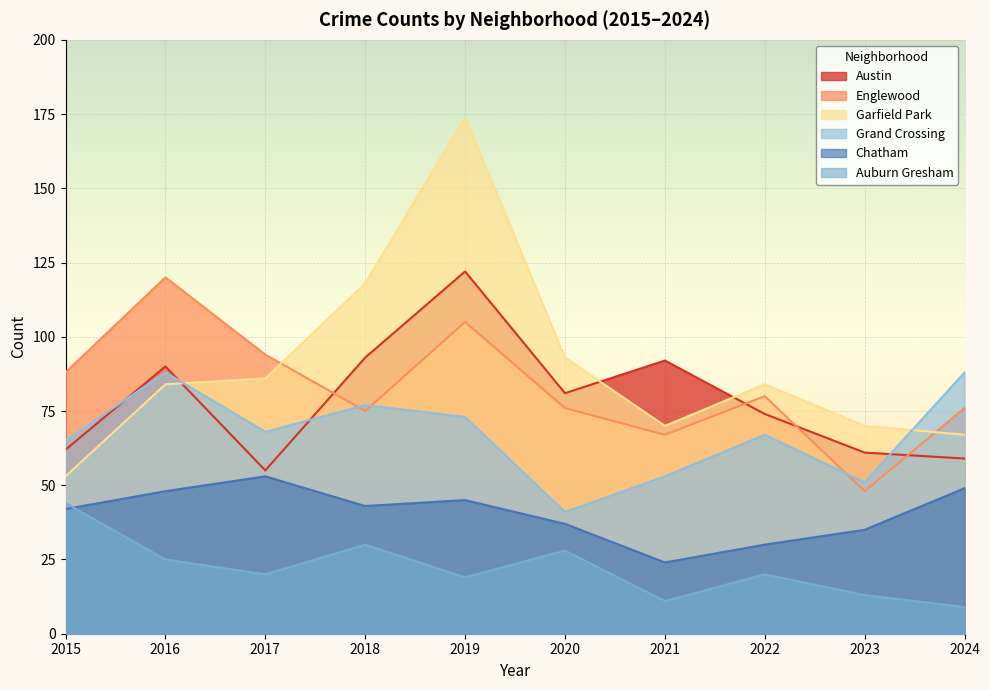

What are all the series names shown in the legend?

Austin, Englewood, Garfield Park, Grand Crossing, Chatham, Auburn Gresham